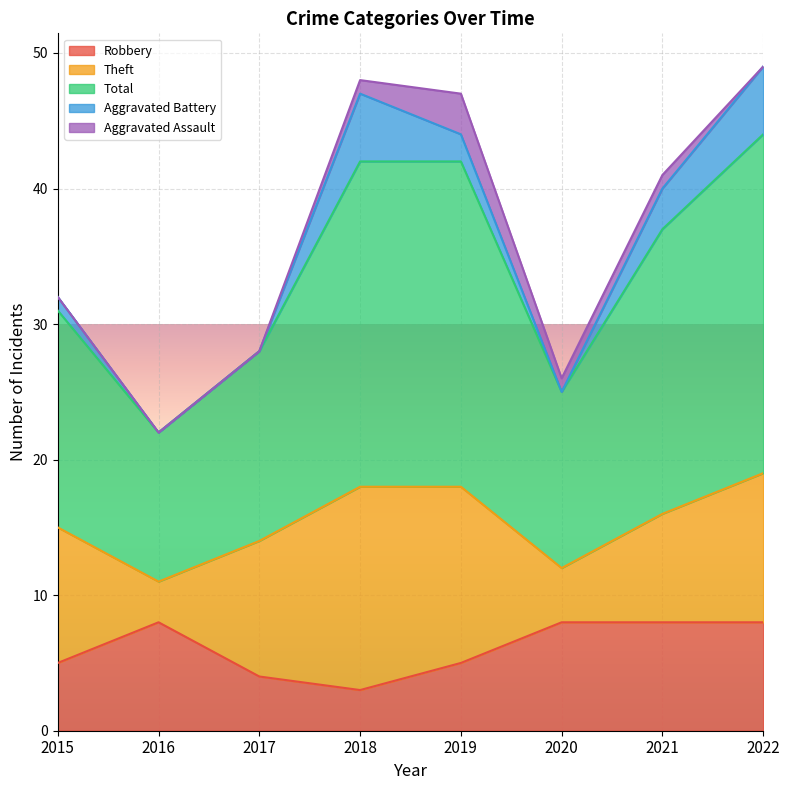

Count the number of data series in this chart.

5